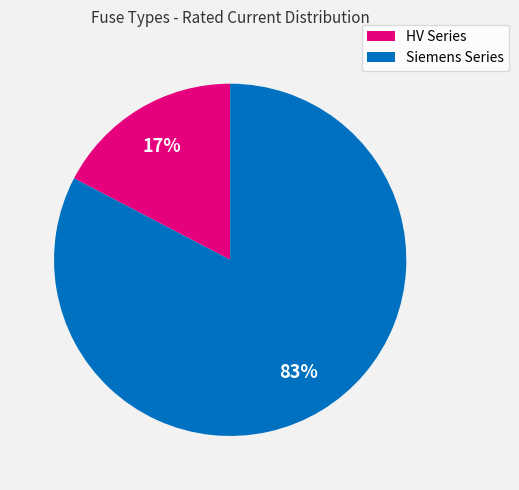

Is there any slice that represents more than half of the pie?

Yes